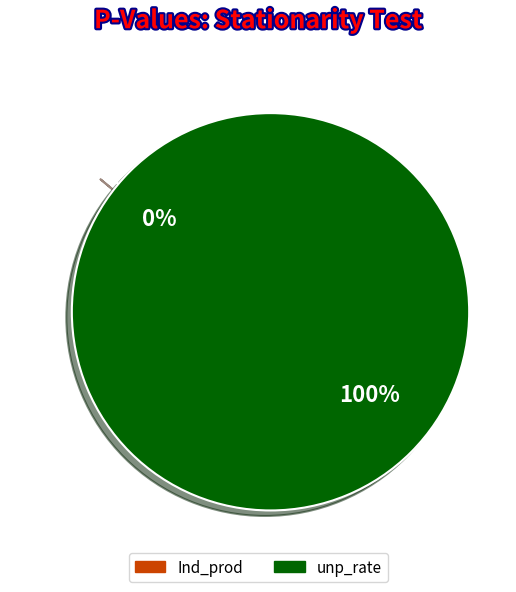

Which category has the smallest portion of the pie?

Ind_prod